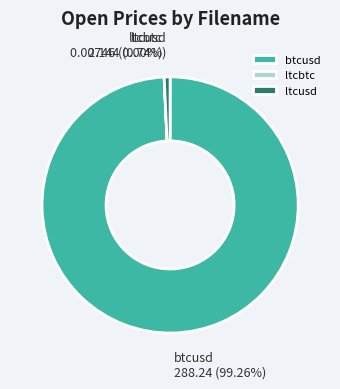

To the nearest percent, what portion does ltcusd represent?

1%